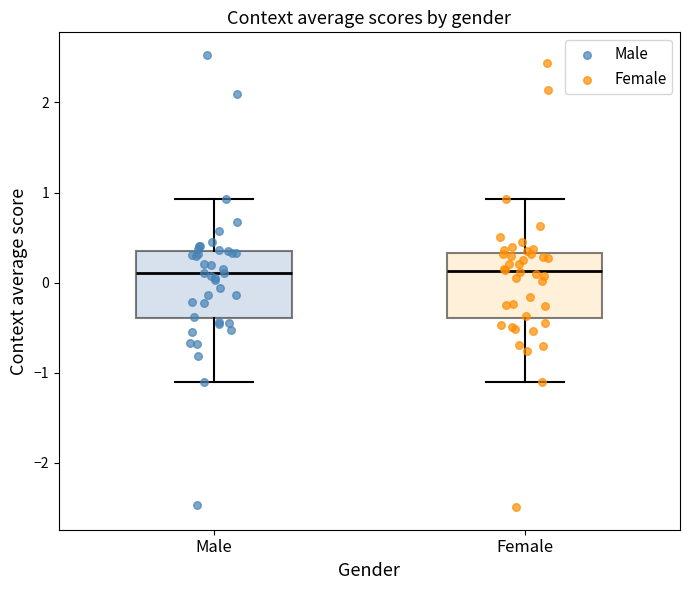

Where does the upper whisker of the box for Female end on the y-axis? The values are not printed on the chart, so give them approximately, as read against the axis.

0.9